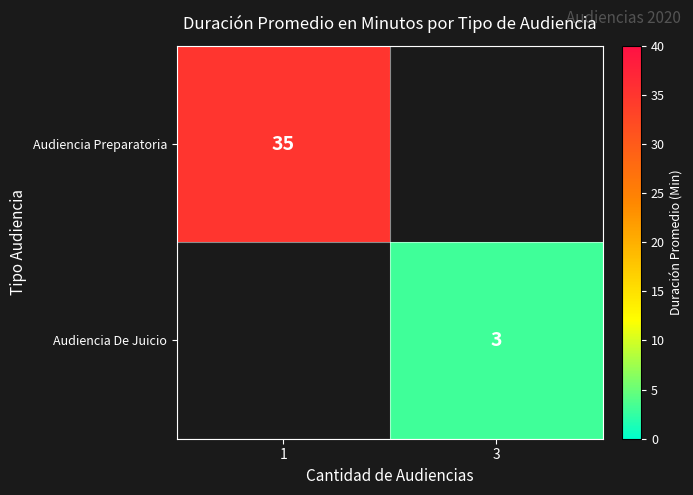

How many series are shown in this chart?

2